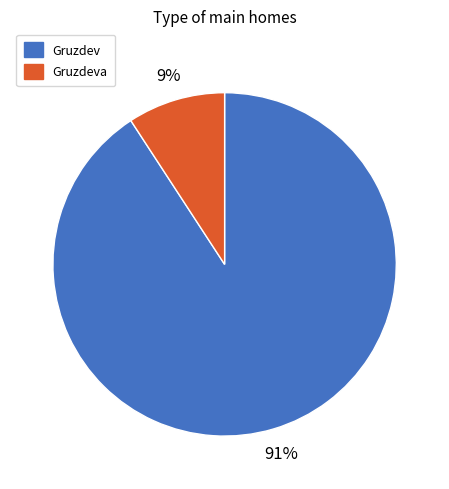

To the nearest percent, what is the difference between the largest and smallest slice percentages?

82%